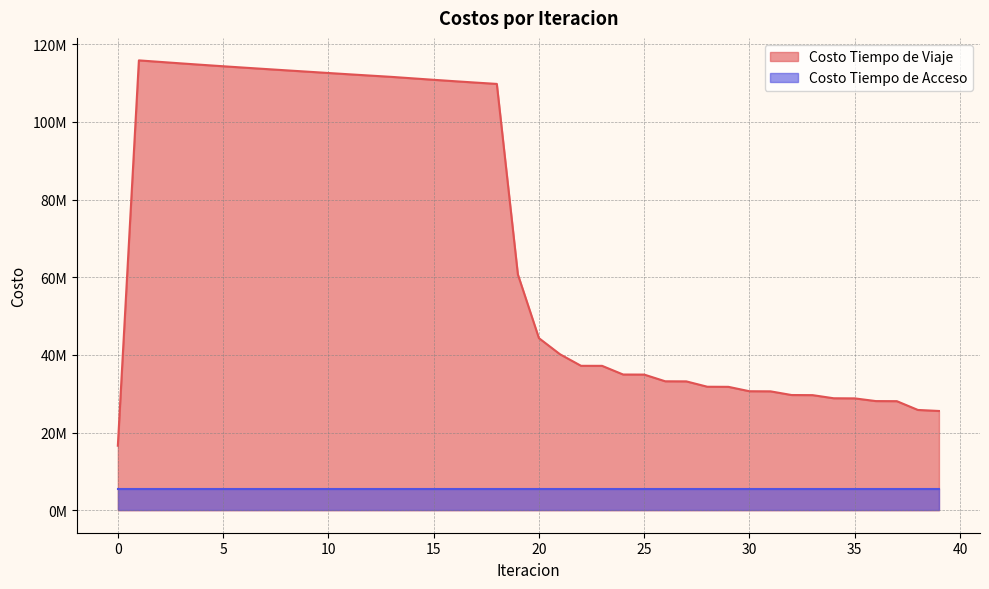

List the labels in order of value, largest first.

1, 2, 3, 4, 5, 6, 7, 8, 9, 10, 11, 12, 13, 14, 15, 16, 17, 18, 19, 20, 21, 22, 23, 24, 25, 26, 27, 28, 29, 30, 31, 32, 33, 34, 35, 36, 37, 38, 39, 0